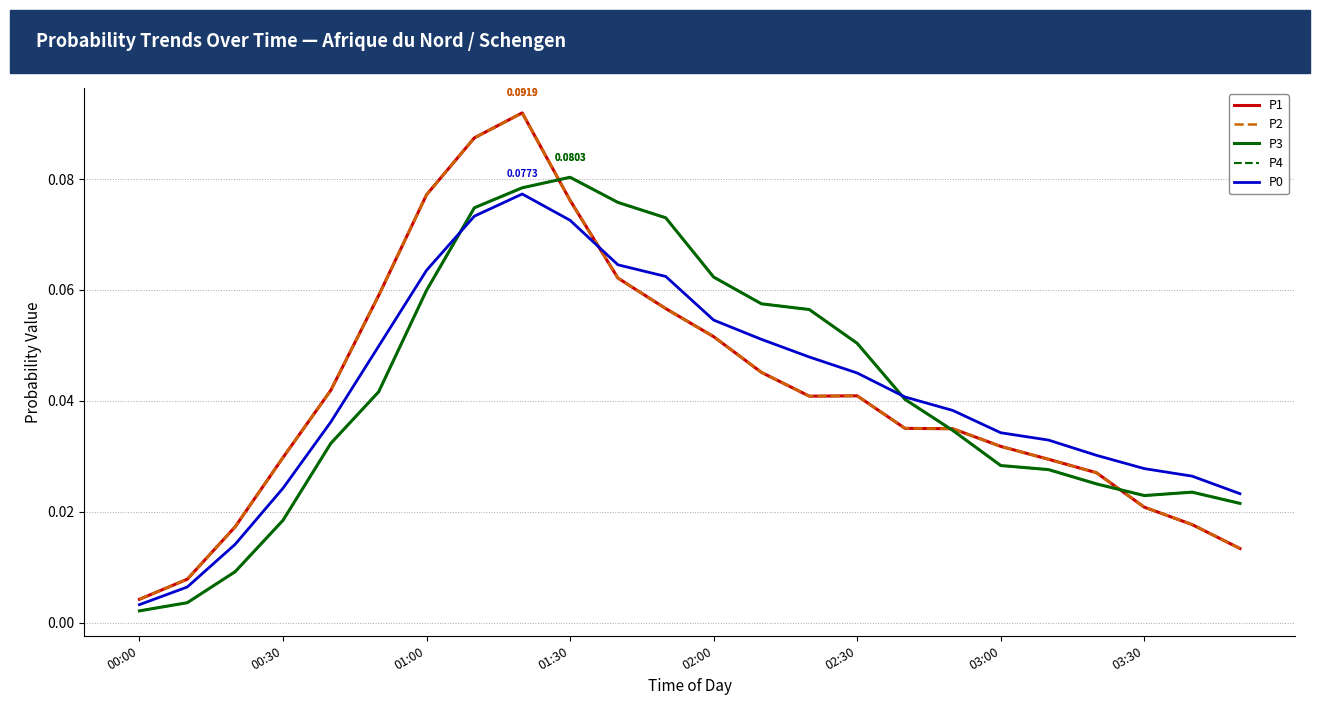

At which label does P1 reach its minimum?

00:00